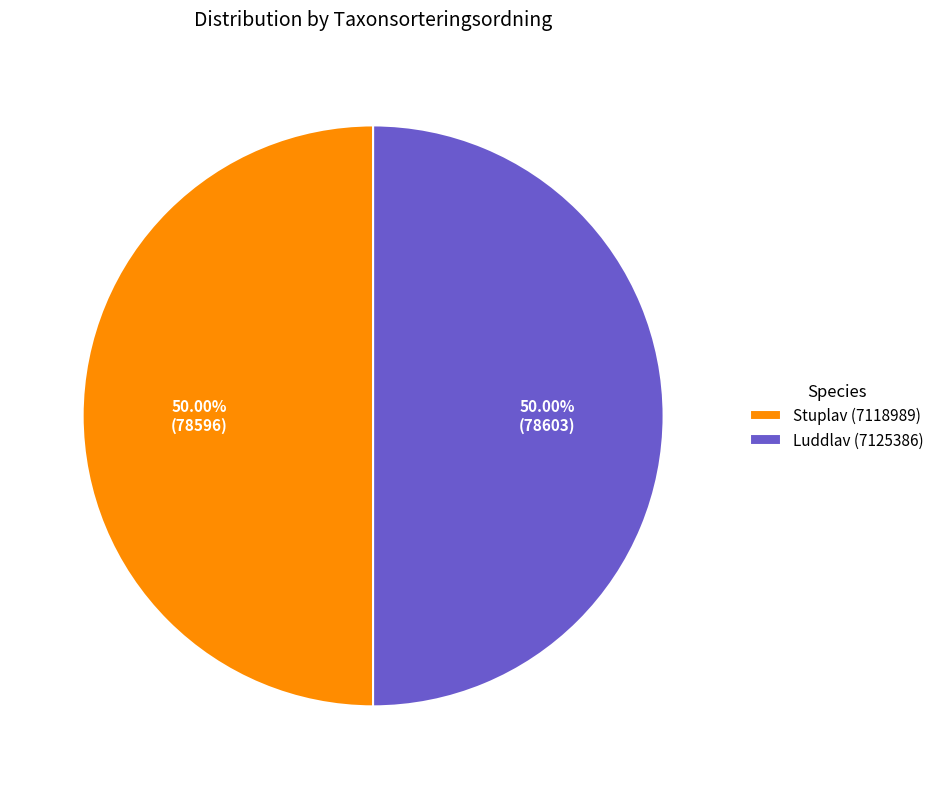

Do Luddlav (7125386) and Stuplav (7118989) together represent more than half of the pie?

Yes